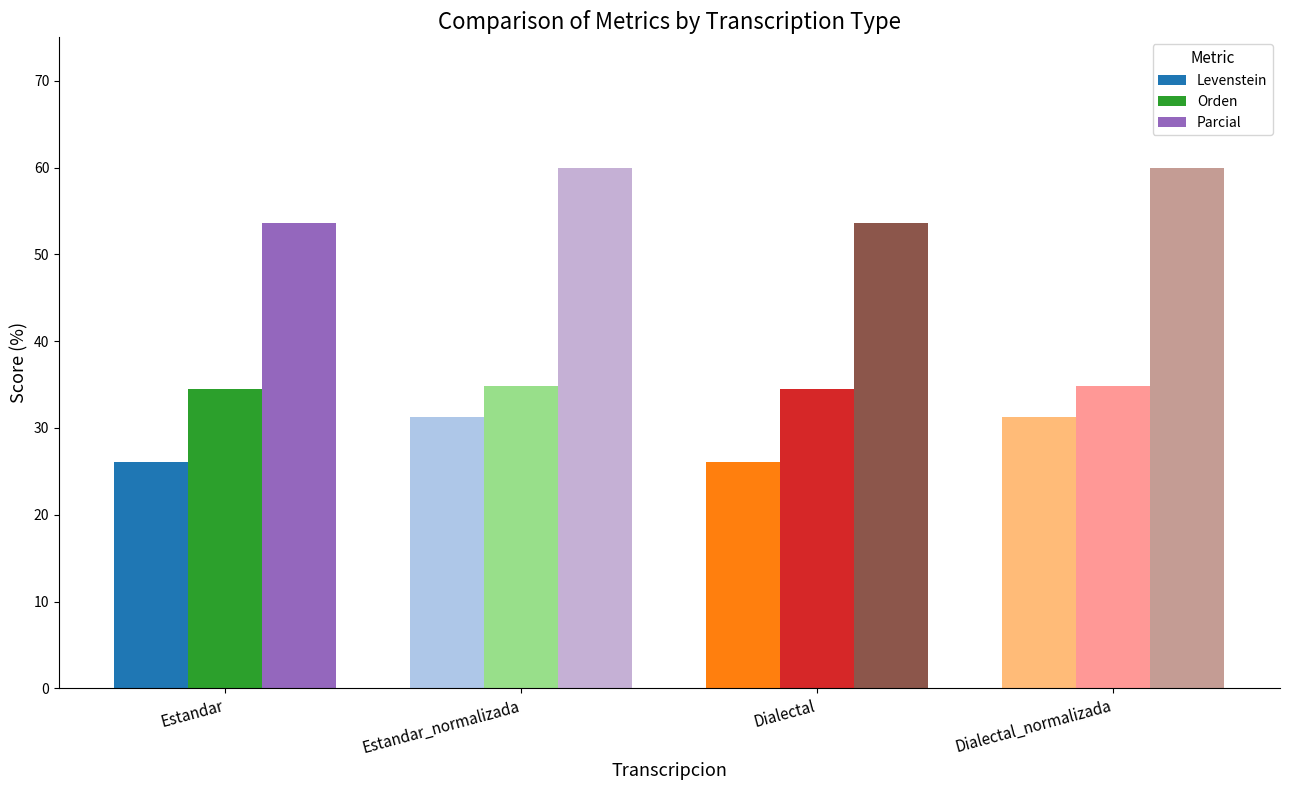

How many bars are there in total?

12